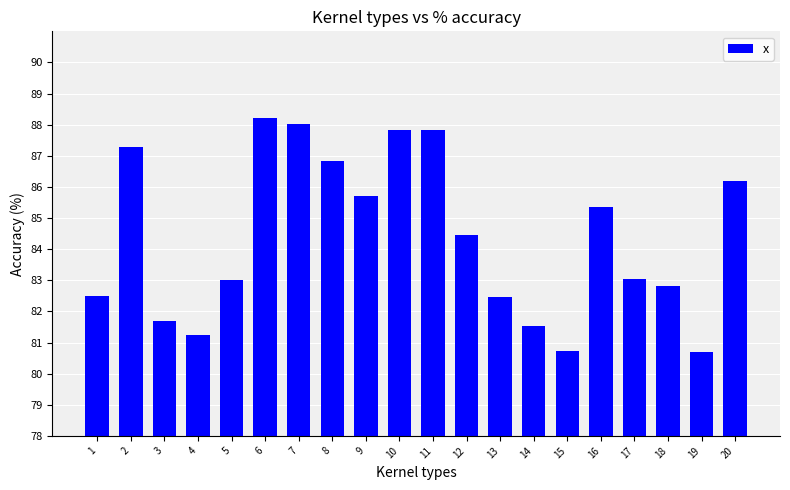

What is the approximate value at 13?

0.8